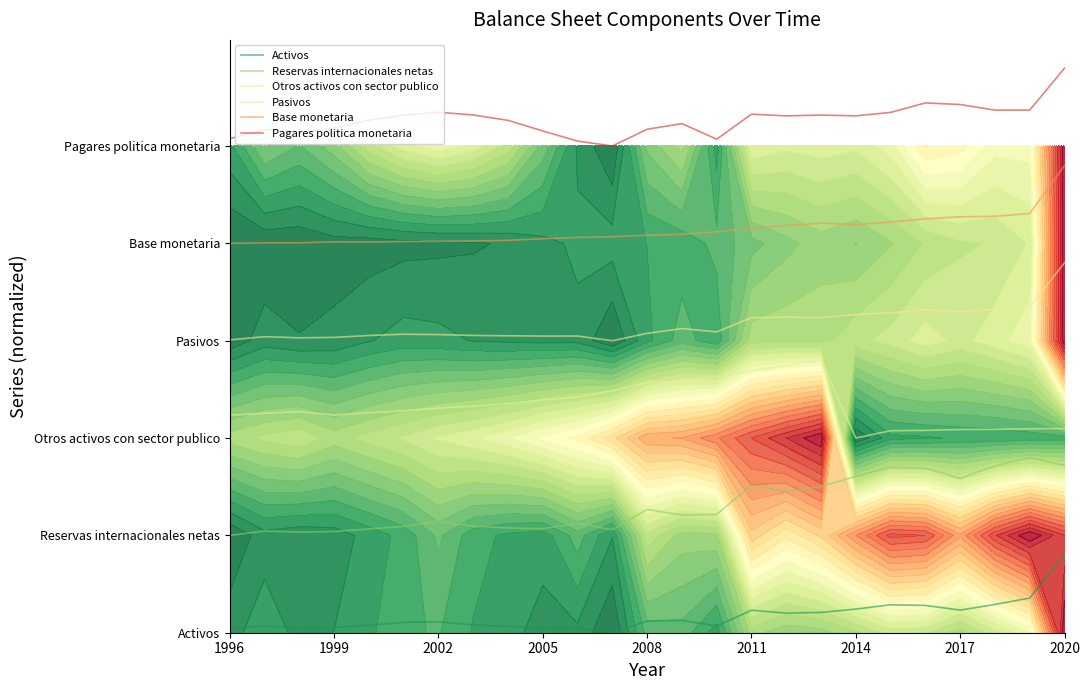

True or false: Activos and Pagares politica monetaria intersect in this chart.

False